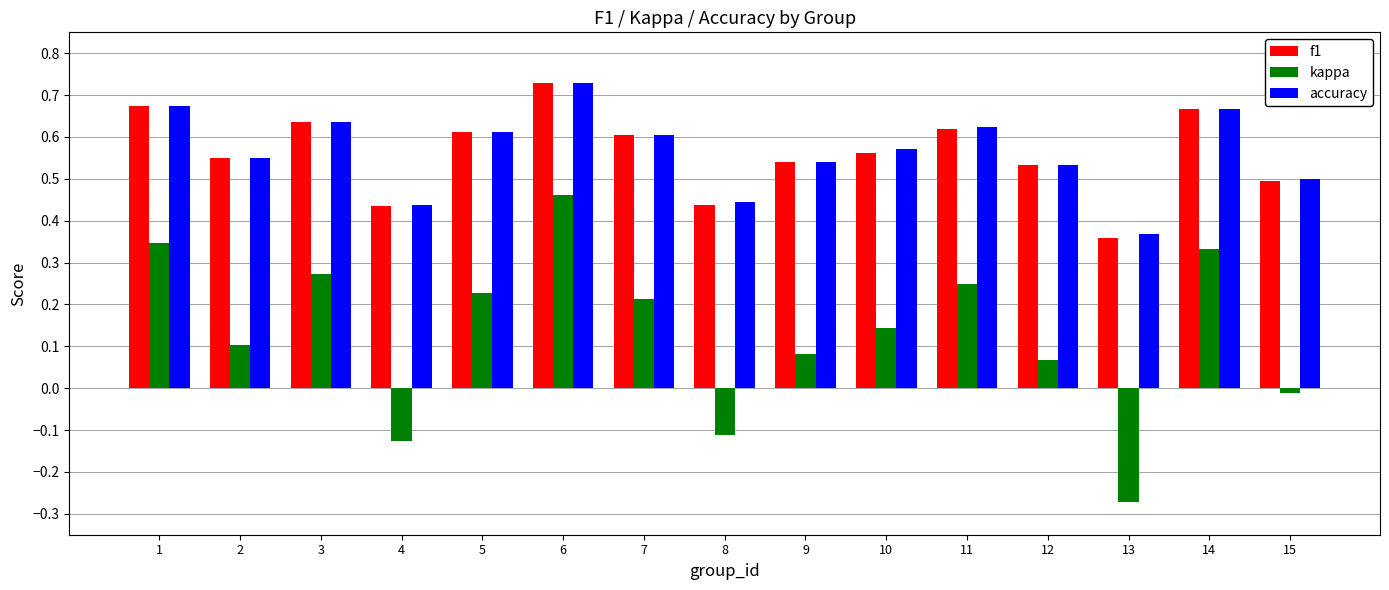

What is the sum of the f1 values at 14 and 1?

1.3